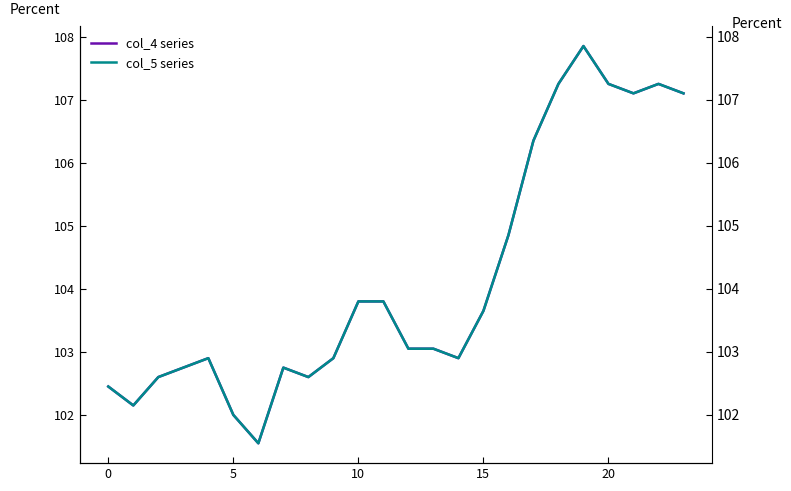

What is the minimum value shown in the chart?

101.5